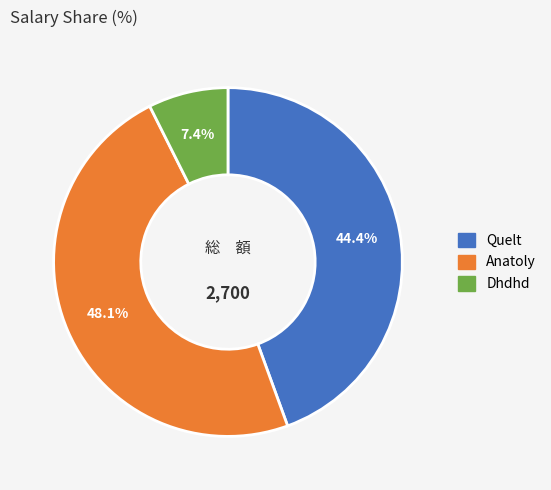

True or false: Anatoly accounts for 43% of the total.

False